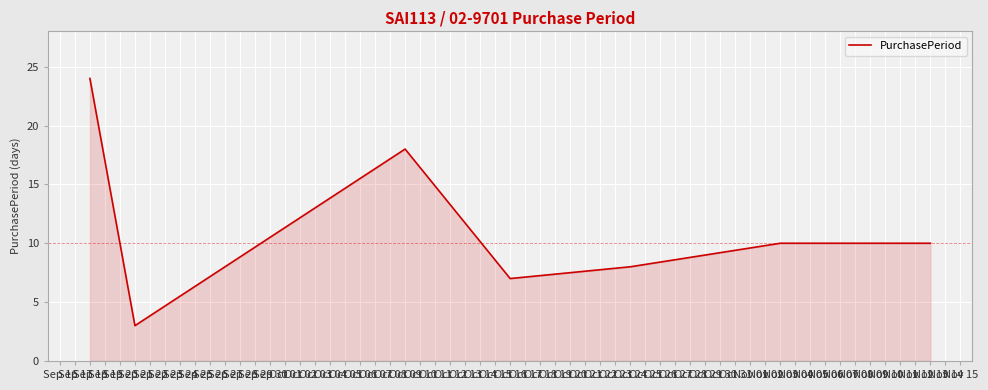

What is the greatest value displayed?

24